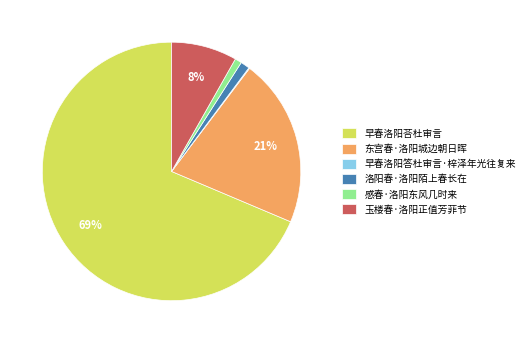

Which category has the biggest portion of the pie?

早春洛阳荅杜审言